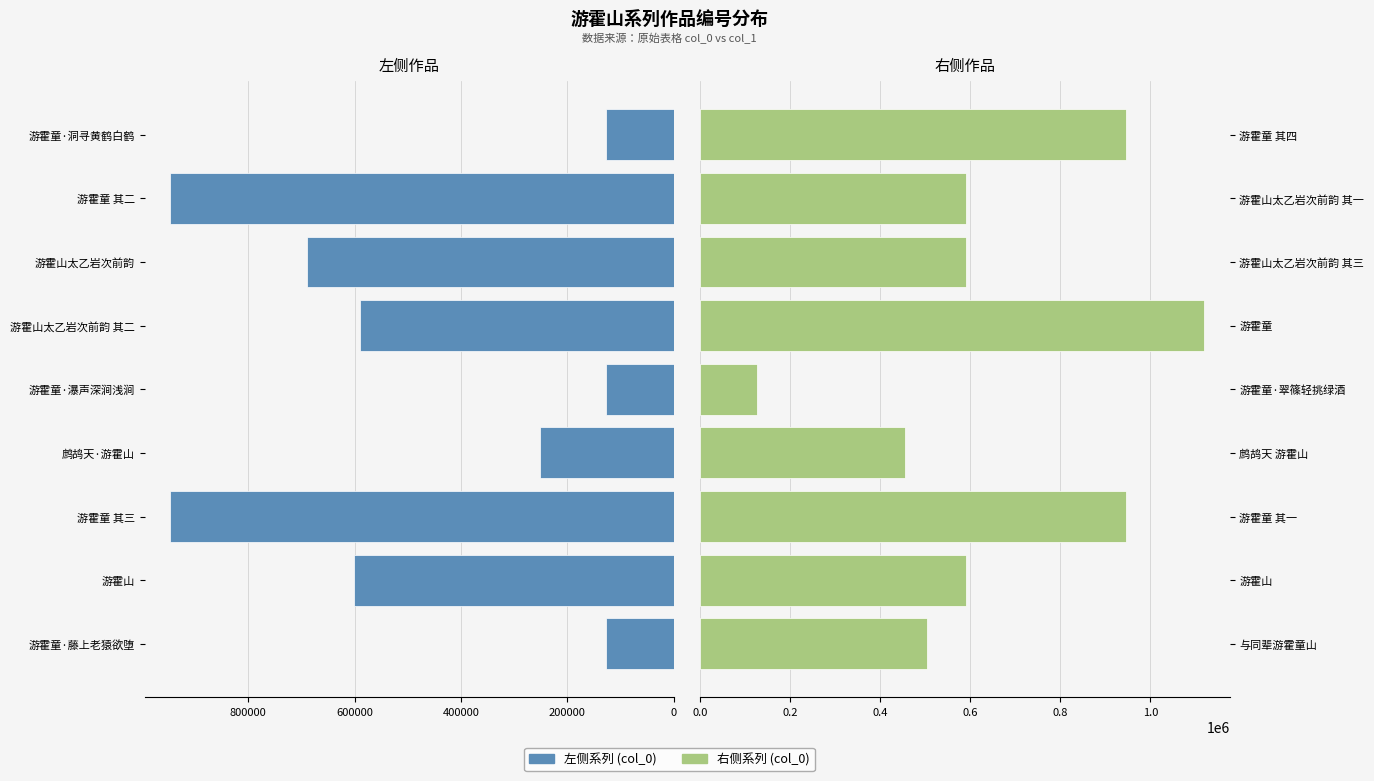

Is it true that 左侧系列 equals 126969 at 游霍童·洞寻黄鹤白鹤?

True